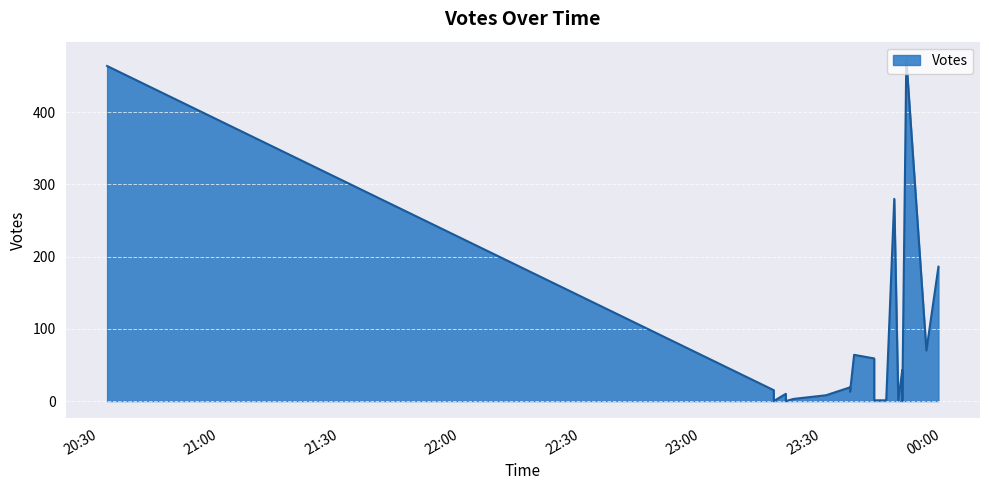

What is the sum of the values at 2019-09-17 23:37 and 2019-09-17 23:38?

77